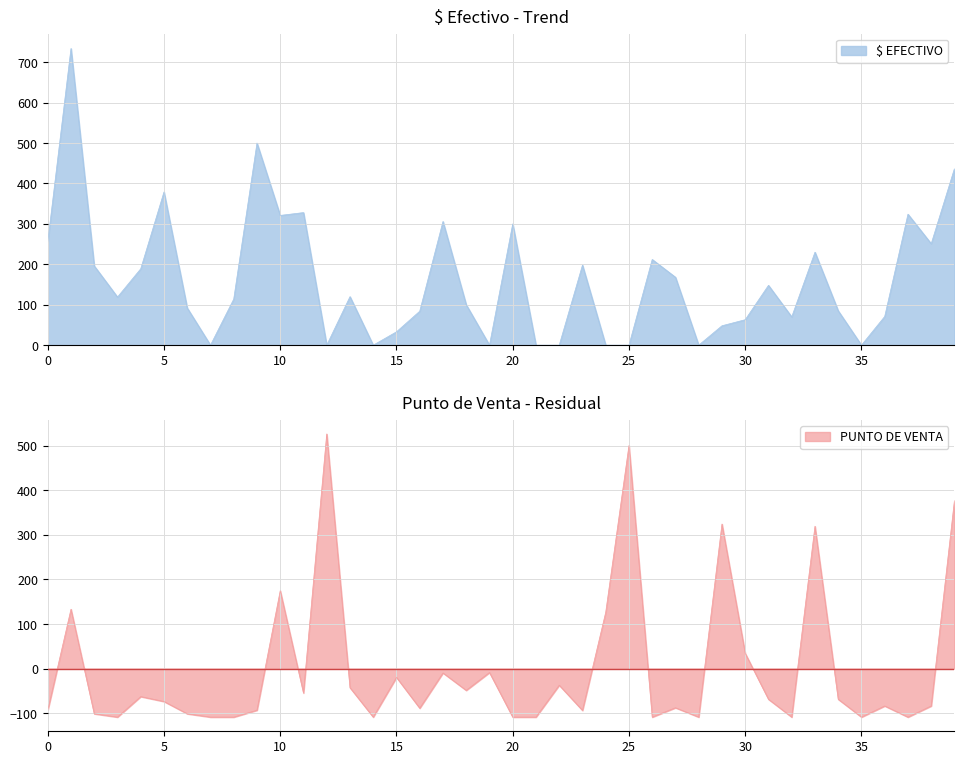

How many lines are shown in the chart?

2